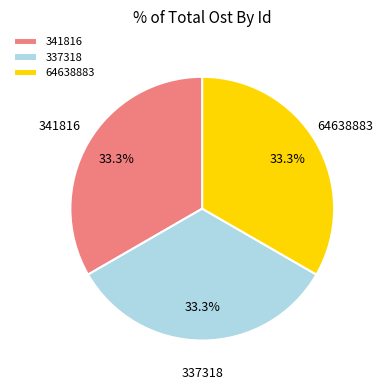

Is there any slice that represents more than half of the pie?

No